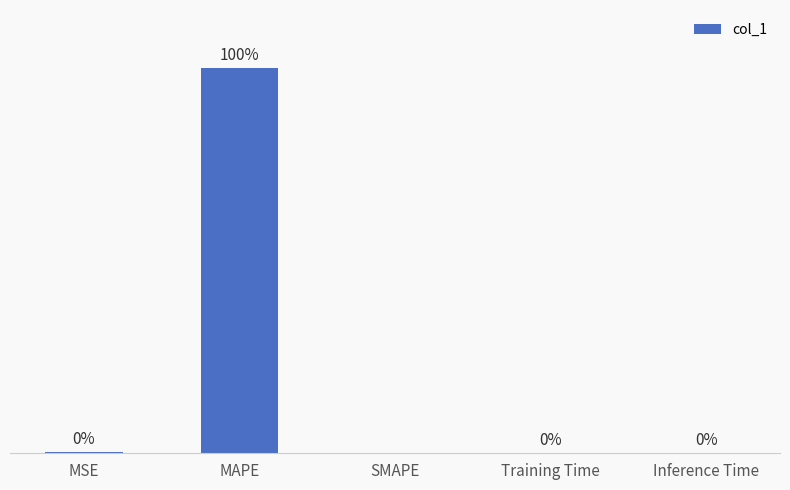

At which category does the chart reach its peak across all series?

MAPE